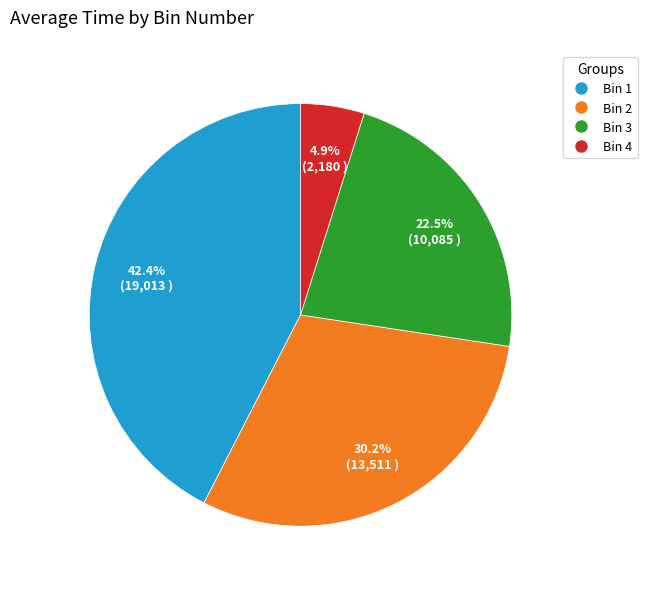

Does any single category account for the majority?

No